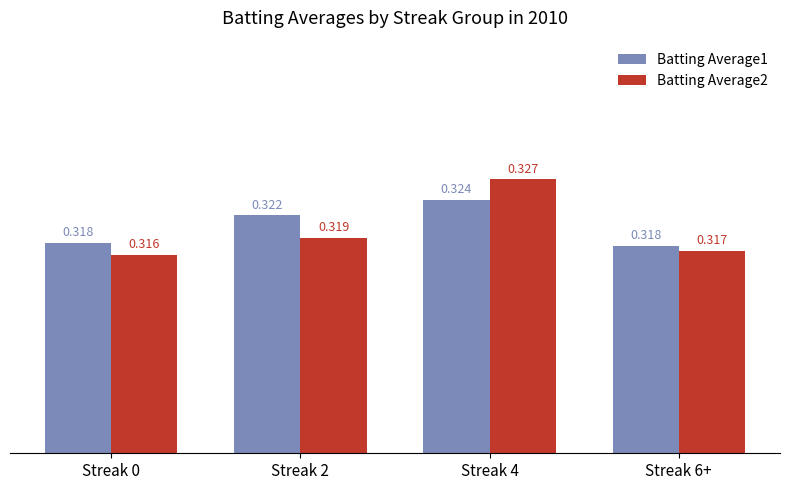

Where is Batting Average2 nearest to the value 0?

Streak 0